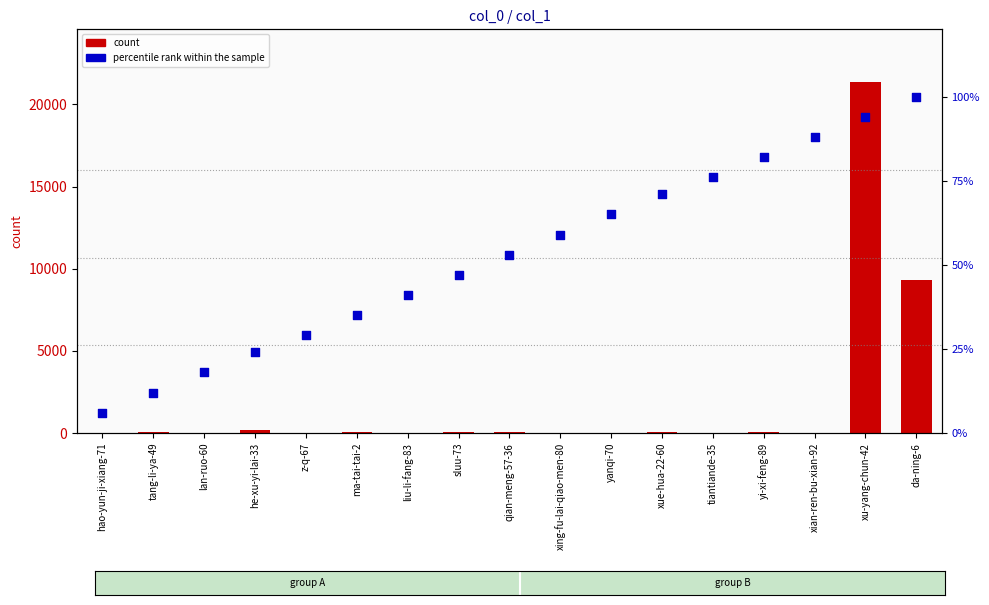

What is the total value across all series at hao-yun-ji-xiang-71?

22